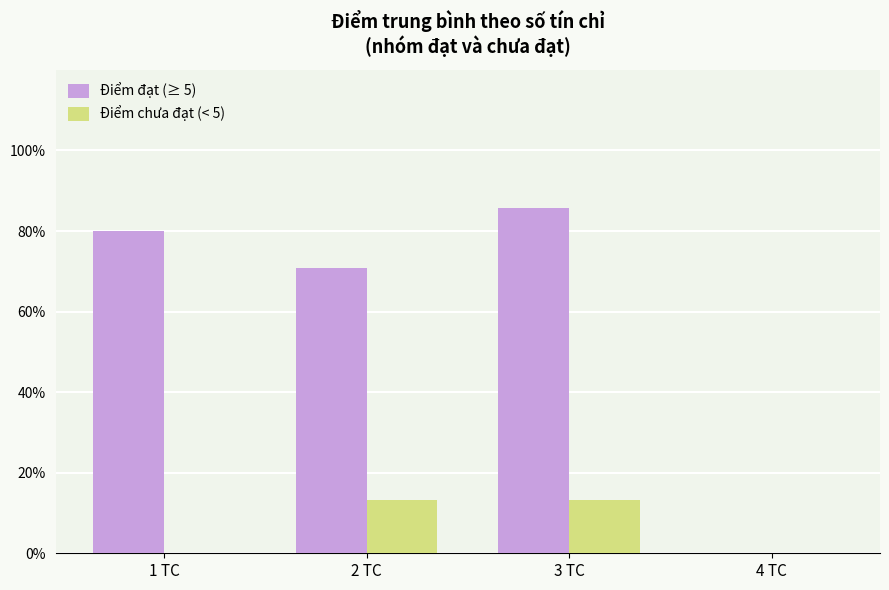

What is the spread (max minus min) of values at 2 TC?

5.8